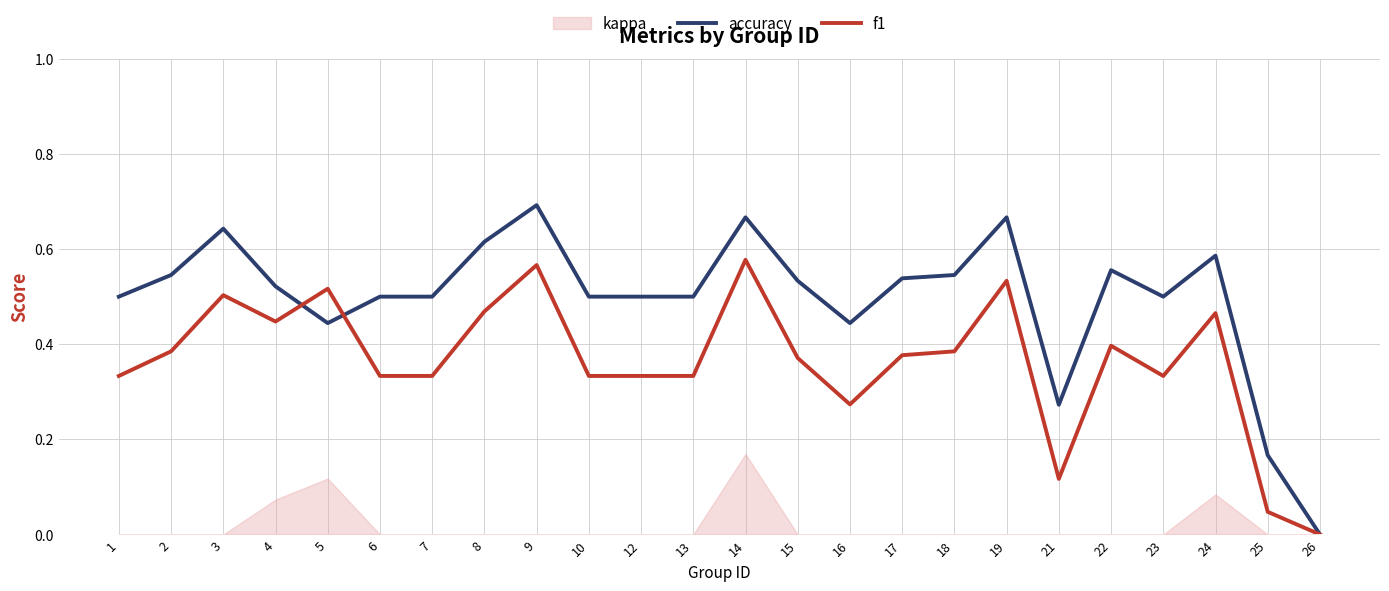

The f1 series shows 0.6 at 15. True or false?

False